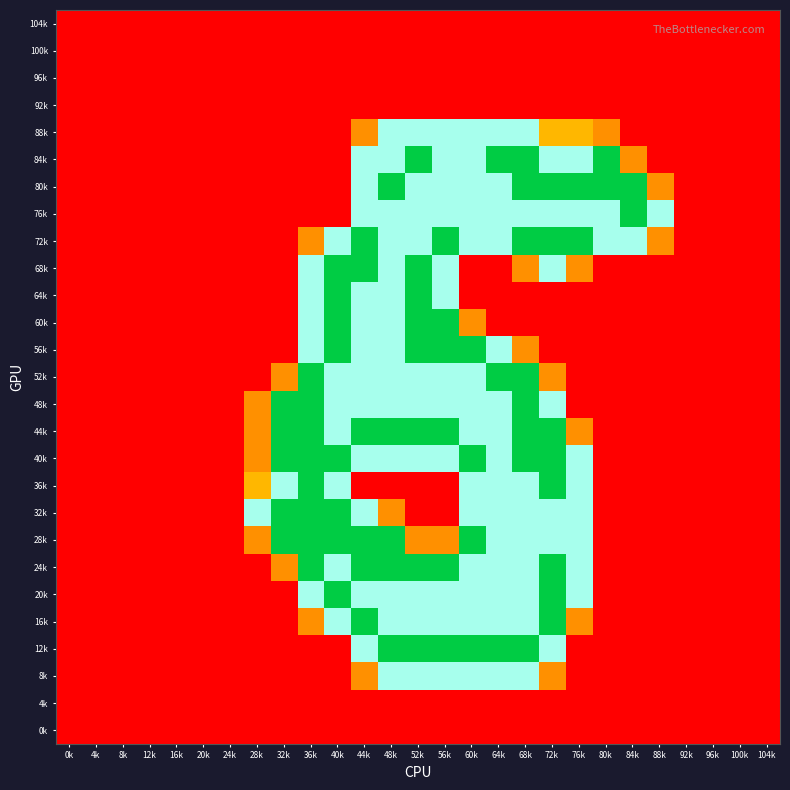

Reading left to right, what are all the values shown in this chart?

104k: 0k=0.0	4k=0.0	8k=0.0	12k=0.0	16k=0.0	20k=0.0	24k=0.0	28k=0.0	32k=0.0	36k=0.0	40k=0.0	44k=0.0	48k=0.0	52k=0.0	56k=0.0	60k=0.0	64k=0.0	68k=0.0	72k=0.0	76k=0.0	80k=0.0	84k=0.0	88k=0.0	92k=0.0	96k=0.0	100k=0.0	104k=0.0
100k: 0k=0.0	4k=0.0	8k=0.0	12k=0.0	16k=0.0	20k=0.0	24k=0.0	28k=0.0	32k=0.0	36k=0.0	40k=0.0	44k=0.0	48k=0.0	52k=0.0	56k=0.0	60k=0.0	64k=0.0	68k=0.0	72k=0.0	76k=0.0	80k=0.0	84k=0.0	88k=0.0	92k=0.0	96k=0.0	100k=0.0	104k=0.0
96k: 0k=0.0	4k=0.0	8k=0.0	12k=0.0	16k=0.0	20k=0.0	24k=0.0	28k=0.0	32k=0.0	36k=0.0	40k=0.0	44k=0.0	48k=0.0	52k=0.0	56k=0.0	60k=0.0	64k=0.0	68k=0.0	72k=0.0	76k=0.0	80k=0.0	84k=0.0	88k=0.0	92k=0.0	96k=0.0	100k=0.0	104k=0.0
92k: 0k=0.0	4k=0.0	8k=0.0	12k=0.0	16k=0.0	20k=0.0	24k=0.0	28k=0.0	32k=0.0	36k=0.0	40k=0.0	44k=0.0	48k=0.0	52k=0.0	56k=0.0	60k=0.0	64k=0.0	68k=0.0	72k=0.0	76k=0.0	80k=0.0	84k=0.0	88k=0.0	92k=0.0	96k=0.0	100k=0.0	104k=0.0
88k: 0k=0.0	4k=0.0	8k=0.0	12k=0.0	16k=0.0	20k=0.0	24k=0.0	28k=0.0	32k=0.0	36k=0.0	40k=0.0	44k=0.8	48k=1.5	52k=1.5	56k=1.5	60k=1.5	64k=1.5	68k=1.5	72k=1.0	76k=1.0	80k=0.8	84k=0.0	88k=0.0	92k=0.0	96k=0.0	100k=0.0	104k=0.0
84k: 0k=0.0	4k=0.0	8k=0.0	12k=0.0	16k=0.0	20k=0.0	24k=0.0	28k=0.0	32k=0.0	36k=0.0	40k=0.0	44k=1.5	48k=1.5	52k=2.0	56k=1.5	60k=1.5	64k=2.0	68k=2.0	72k=1.5	76k=1.5	80k=2.0	84k=0.8	88k=0.0	92k=0.0	96k=0.0	100k=0.0	104k=0.0
80k: 0k=0.0	4k=0.0	8k=0.0	12k=0.0	16k=0.0	20k=0.0	24k=0.0	28k=0.0	32k=0.0	36k=0.0	40k=0.0	44k=1.5	48k=2.0	52k=1.5	56k=1.5	60k=1.5	64k=1.5	68k=2.0	72k=2.0	76k=2.0	80k=2.0	84k=2.0	88k=0.8	92k=0.0	96k=0.0	100k=0.0	104k=0.0
76k: 0k=0.0	4k=0.0	8k=0.0	12k=0.0	16k=0.0	20k=0.0	24k=0.0	28k=0.0	32k=0.0	36k=0.0	40k=0.0	44k=1.5	48k=1.5	52k=1.5	56k=1.5	60k=1.5	64k=1.5	68k=1.5	72k=1.5	76k=1.5	80k=1.5	84k=2.0	88k=1.5	92k=0.0	96k=0.0	100k=0.0	104k=0.0
72k: 0k=0.0	4k=0.0	8k=0.0	12k=0.0	16k=0.0	20k=0.0	24k=0.0	28k=0.0	32k=0.0	36k=0.8	40k=1.5	44k=2.0	48k=1.5	52k=1.5	56k=2.0	60k=1.5	64k=1.5	68k=2.0	72k=2.0	76k=2.0	80k=1.5	84k=1.5	88k=0.8	92k=0.0	96k=0.0	100k=0.0	104k=0.0
68k: 0k=0.0	4k=0.0	8k=0.0	12k=0.0	16k=0.0	20k=0.0	24k=0.0	28k=0.0	32k=0.0	36k=1.5	40k=2.0	44k=2.0	48k=1.5	52k=2.0	56k=1.5	60k=0.0	64k=0.0	68k=0.8	72k=1.5	76k=0.8	80k=0.0	84k=0.0	88k=0.0	92k=0.0	96k=0.0	100k=0.0	104k=0.0
64k: 0k=0.0	4k=0.0	8k=0.0	12k=0.0	16k=0.0	20k=0.0	24k=0.0	28k=0.0	32k=0.0	36k=1.5	40k=2.0	44k=1.5	48k=1.5	52k=2.0	56k=1.5	60k=0.0	64k=0.0	68k=0.0	72k=0.0	76k=0.0	80k=0.0	84k=0.0	88k=0.0	92k=0.0	96k=0.0	100k=0.0	104k=0.0
60k: 0k=0.0	4k=0.0	8k=0.0	12k=0.0	16k=0.0	20k=0.0	24k=0.0	28k=0.0	32k=0.0	36k=1.5	40k=2.0	44k=1.5	48k=1.5	52k=2.0	56k=2.0	60k=0.8	64k=0.0	68k=0.0	72k=0.0	76k=0.0	80k=0.0	84k=0.0	88k=0.0	92k=0.0	96k=0.0	100k=0.0	104k=0.0
56k: 0k=0.0	4k=0.0	8k=0.0	12k=0.0	16k=0.0	20k=0.0	24k=0.0	28k=0.0	32k=0.0	36k=1.5	40k=2.0	44k=1.5	48k=1.5	52k=2.0	56k=2.0	60k=2.0	64k=1.5	68k=0.8	72k=0.0	76k=0.0	80k=0.0	84k=0.0	88k=0.0	92k=0.0	96k=0.0	100k=0.0	104k=0.0
52k: 0k=0.0	4k=0.0	8k=0.0	12k=0.0	16k=0.0	20k=0.0	24k=0.0	28k=0.0	32k=0.8	36k=2.0	40k=1.5	44k=1.5	48k=1.5	52k=1.5	56k=1.5	60k=1.5	64k=2.0	68k=2.0	72k=0.8	76k=0.0	80k=0.0	84k=0.0	88k=0.0	92k=0.0	96k=0.0	100k=0.0	104k=0.0
48k: 0k=0.0	4k=0.0	8k=0.0	12k=0.0	16k=0.0	20k=0.0	24k=0.0	28k=0.8	32k=2.0	36k=2.0	40k=1.5	44k=1.5	48k=1.5	52k=1.5	56k=1.5	60k=1.5	64k=1.5	68k=2.0	72k=1.5	76k=0.0	80k=0.0	84k=0.0	88k=0.0	92k=0.0	96k=0.0	100k=0.0	104k=0.0
44k: 0k=0.0	4k=0.0	8k=0.0	12k=0.0	16k=0.0	20k=0.0	24k=0.0	28k=0.8	32k=2.0	36k=2.0	40k=1.5	44k=2.0	48k=2.0	52k=2.0	56k=2.0	60k=1.5	64k=1.5	68k=2.0	72k=2.0	76k=0.8	80k=0.0	84k=0.0	88k=0.0	92k=0.0	96k=0.0	100k=0.0	104k=0.0
40k: 0k=0.0	4k=0.0	8k=0.0	12k=0.0	16k=0.0	20k=0.0	24k=0.0	28k=0.8	32k=2.0	36k=2.0	40k=2.0	44k=1.5	48k=1.5	52k=1.5	56k=1.5	60k=2.0	64k=1.5	68k=2.0	72k=2.0	76k=1.5	80k=0.0	84k=0.0	88k=0.0	92k=0.0	96k=0.0	100k=0.0	104k=0.0
36k: 0k=0.0	4k=0.0	8k=0.0	12k=0.0	16k=0.0	20k=0.0	24k=0.0	28k=1.0	32k=1.5	36k=2.0	40k=1.5	44k=0.0	48k=0.0	52k=0.0	56k=0.0	60k=1.5	64k=1.5	68k=1.5	72k=2.0	76k=1.5	80k=0.0	84k=0.0	88k=0.0	92k=0.0	96k=0.0	100k=0.0	104k=0.0
32k: 0k=0.0	4k=0.0	8k=0.0	12k=0.0	16k=0.0	20k=0.0	24k=0.0	28k=1.5	32k=2.0	36k=2.0	40k=2.0	44k=1.5	48k=0.8	52k=0.0	56k=0.0	60k=1.5	64k=1.5	68k=1.5	72k=1.5	76k=1.5	80k=0.0	84k=0.0	88k=0.0	92k=0.0	96k=0.0	100k=0.0	104k=0.0
28k: 0k=0.0	4k=0.0	8k=0.0	12k=0.0	16k=0.0	20k=0.0	24k=0.0	28k=0.8	32k=2.0	36k=2.0	40k=2.0	44k=2.0	48k=2.0	52k=0.8	56k=0.8	60k=2.0	64k=1.5	68k=1.5	72k=1.5	76k=1.5	80k=0.0	84k=0.0	88k=0.0	92k=0.0	96k=0.0	100k=0.0	104k=0.0
24k: 0k=0.0	4k=0.0	8k=0.0	12k=0.0	16k=0.0	20k=0.0	24k=0.0	28k=0.0	32k=0.8	36k=2.0	40k=1.5	44k=2.0	48k=2.0	52k=2.0	56k=2.0	60k=1.5	64k=1.5	68k=1.5	72k=2.0	76k=1.5	80k=0.0	84k=0.0	88k=0.0	92k=0.0	96k=0.0	100k=0.0	104k=0.0
20k: 0k=0.0	4k=0.0	8k=0.0	12k=0.0	16k=0.0	20k=0.0	24k=0.0	28k=0.0	32k=0.0	36k=1.5	40k=2.0	44k=1.5	48k=1.5	52k=1.5	56k=1.5	60k=1.5	64k=1.5	68k=1.5	72k=2.0	76k=1.5	80k=0.0	84k=0.0	88k=0.0	92k=0.0	96k=0.0	100k=0.0	104k=0.0
16k: 0k=0.0	4k=0.0	8k=0.0	12k=0.0	16k=0.0	20k=0.0	24k=0.0	28k=0.0	32k=0.0	36k=0.8	40k=1.5	44k=2.0	48k=1.5	52k=1.5	56k=1.5	60k=1.5	64k=1.5	68k=1.5	72k=2.0	76k=0.8	80k=0.0	84k=0.0	88k=0.0	92k=0.0	96k=0.0	100k=0.0	104k=0.0
12k: 0k=0.0	4k=0.0	8k=0.0	12k=0.0	16k=0.0	20k=0.0	24k=0.0	28k=0.0	32k=0.0	36k=0.0	40k=0.0	44k=1.5	48k=2.0	52k=2.0	56k=2.0	60k=2.0	64k=2.0	68k=2.0	72k=1.5	76k=0.0	80k=0.0	84k=0.0	88k=0.0	92k=0.0	96k=0.0	100k=0.0	104k=0.0
8k: 0k=0.0	4k=0.0	8k=0.0	12k=0.0	16k=0.0	20k=0.0	24k=0.0	28k=0.0	32k=0.0	36k=0.0	40k=0.0	44k=0.8	48k=1.5	52k=1.5	56k=1.5	60k=1.5	64k=1.5	68k=1.5	72k=0.8	76k=0.0	80k=0.0	84k=0.0	88k=0.0	92k=0.0	96k=0.0	100k=0.0	104k=0.0
4k: 0k=0.0	4k=0.0	8k=0.0	12k=0.0	16k=0.0	20k=0.0	24k=0.0	28k=0.0	32k=0.0	36k=0.0	40k=0.0	44k=0.0	48k=0.0	52k=0.0	56k=0.0	60k=0.0	64k=0.0	68k=0.0	72k=0.0	76k=0.0	80k=0.0	84k=0.0	88k=0.0	92k=0.0	96k=0.0	100k=0.0	104k=0.0
0k: 0k=0.0	4k=0.0	8k=0.0	12k=0.0	16k=0.0	20k=0.0	24k=0.0	28k=0.0	32k=0.0	36k=0.0	40k=0.0	44k=0.0	48k=0.0	52k=0.0	56k=0.0	60k=0.0	64k=0.0	68k=0.0	72k=0.0	76k=0.0	80k=0.0	84k=0.0	88k=0.0	92k=0.0	96k=0.0	100k=0.0	104k=0.0